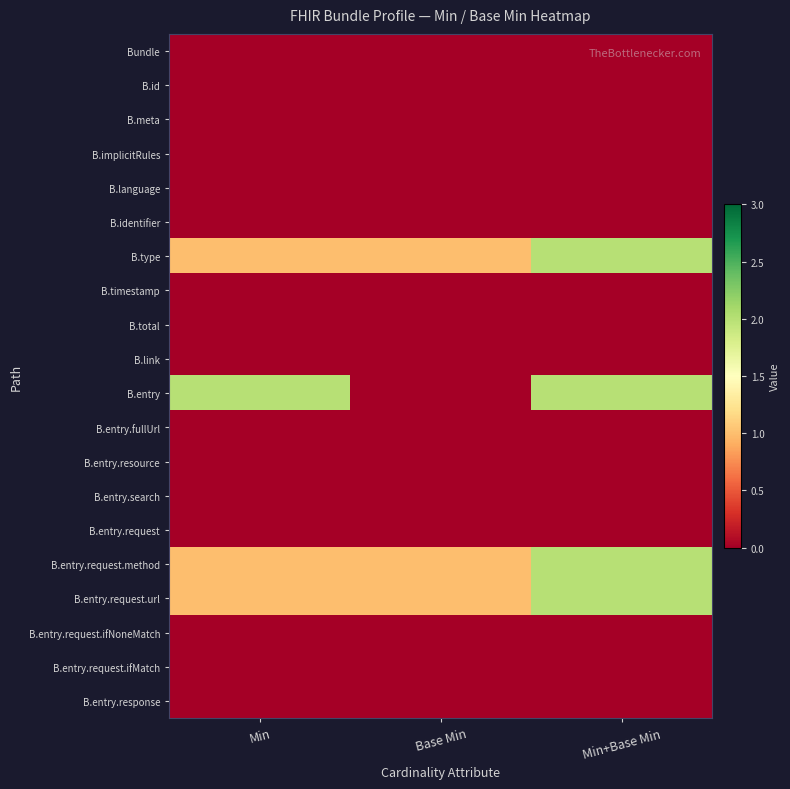

Reading left to right, transcribe all the data shown in this chart.

Bundle: Min=0	Base Min=0	Min+Base Min=0
B.id: Min=0	Base Min=0	Min+Base Min=0
B.meta: Min=0	Base Min=0	Min+Base Min=0
B.implicitRules: Min=0	Base Min=0	Min+Base Min=0
B.language: Min=0	Base Min=0	Min+Base Min=0
B.identifier: Min=0	Base Min=0	Min+Base Min=0
B.type: Min=1	Base Min=1	Min+Base Min=2
B.timestamp: Min=0	Base Min=0	Min+Base Min=0
B.total: Min=0	Base Min=0	Min+Base Min=0
B.link: Min=0	Base Min=0	Min+Base Min=0
B.entry: Min=2	Base Min=0	Min+Base Min=2
B.entry.fullUrl: Min=0	Base Min=0	Min+Base Min=0
B.entry.resource: Min=0	Base Min=0	Min+Base Min=0
B.entry.search: Min=0	Base Min=0	Min+Base Min=0
B.entry.request: Min=0	Base Min=0	Min+Base Min=0
B.entry.request.method: Min=1	Base Min=1	Min+Base Min=2
B.entry.request.url: Min=1	Base Min=1	Min+Base Min=2
B.entry.request.ifNoneMatch: Min=0	Base Min=0	Min+Base Min=0
B.entry.request.ifMatch: Min=0	Base Min=0	Min+Base Min=0
B.entry.response: Min=0	Base Min=0	Min+Base Min=0